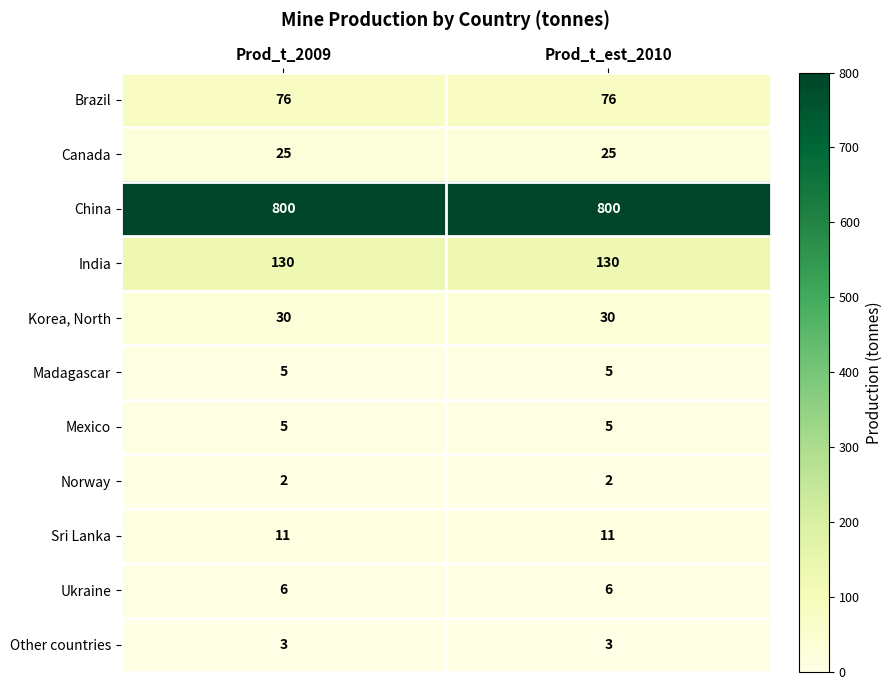

The value of India at Prod_t_est_2010 is 77. True or false?

False